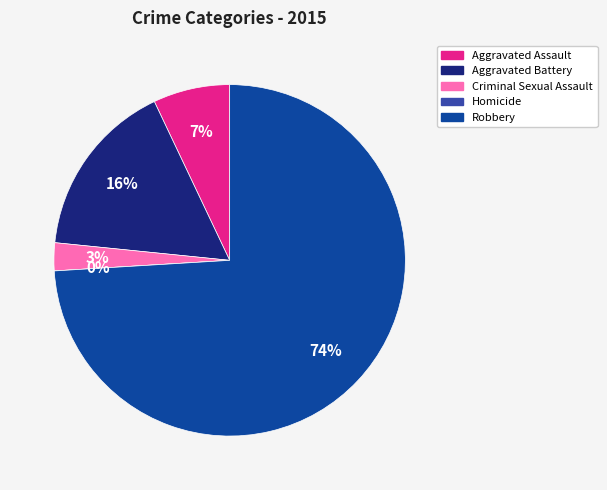

Is there a majority slice in this chart?

Yes